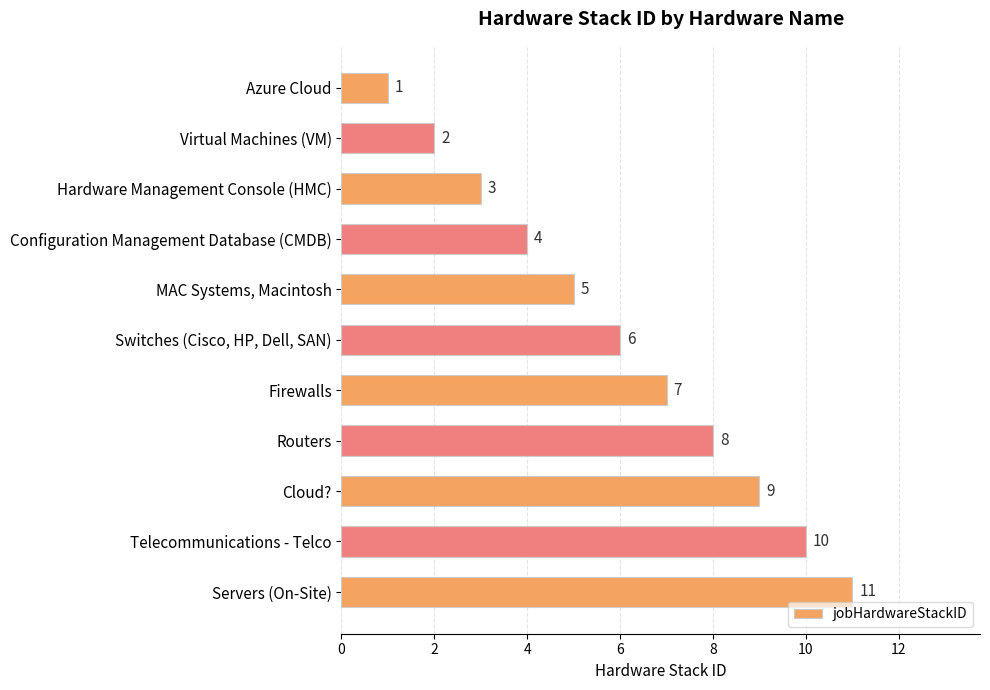

What is the label of the 10th bar from the bottom?

Virtual Machines (VM)